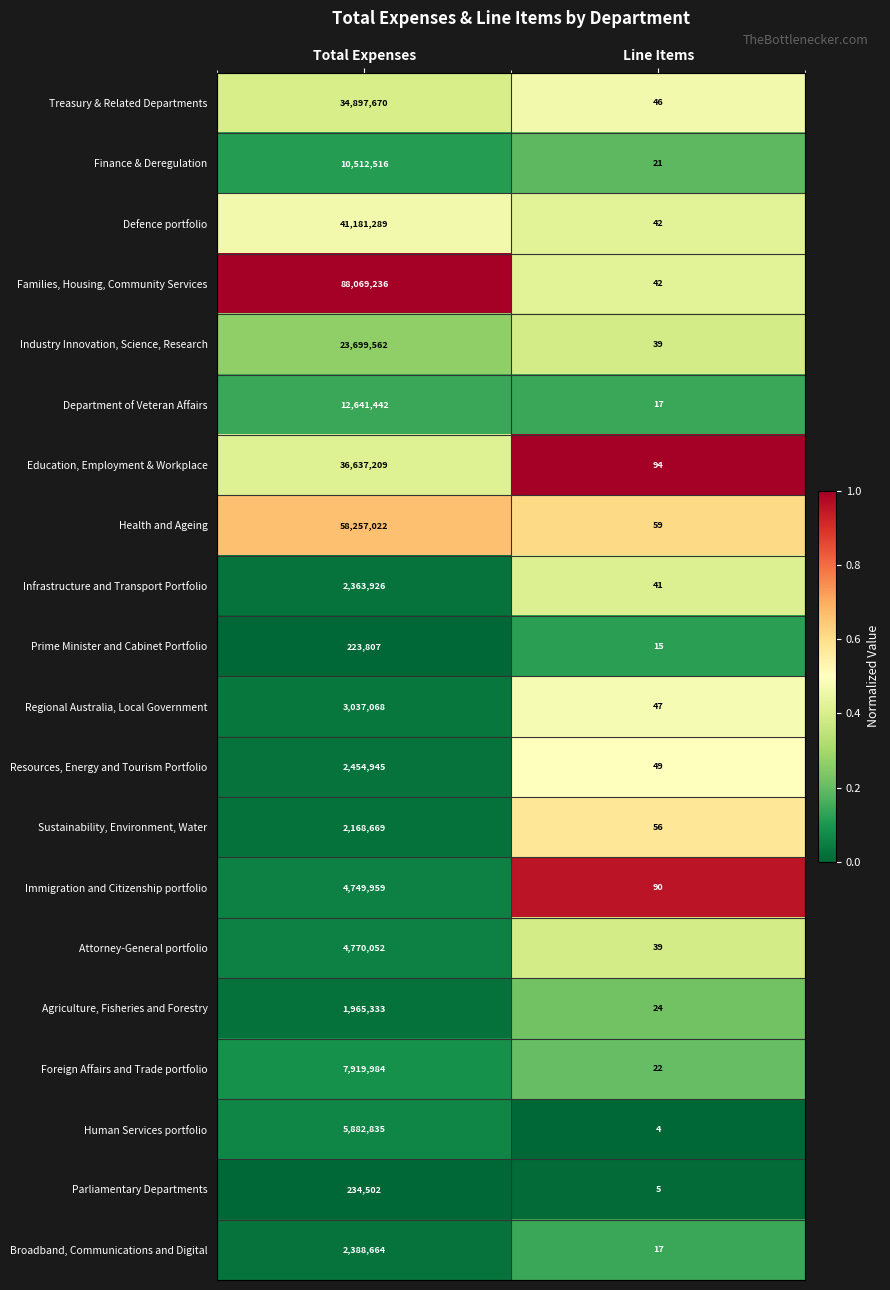

What is the difference between the maximum and minimum values in the Parliamentary Departments series?

234497